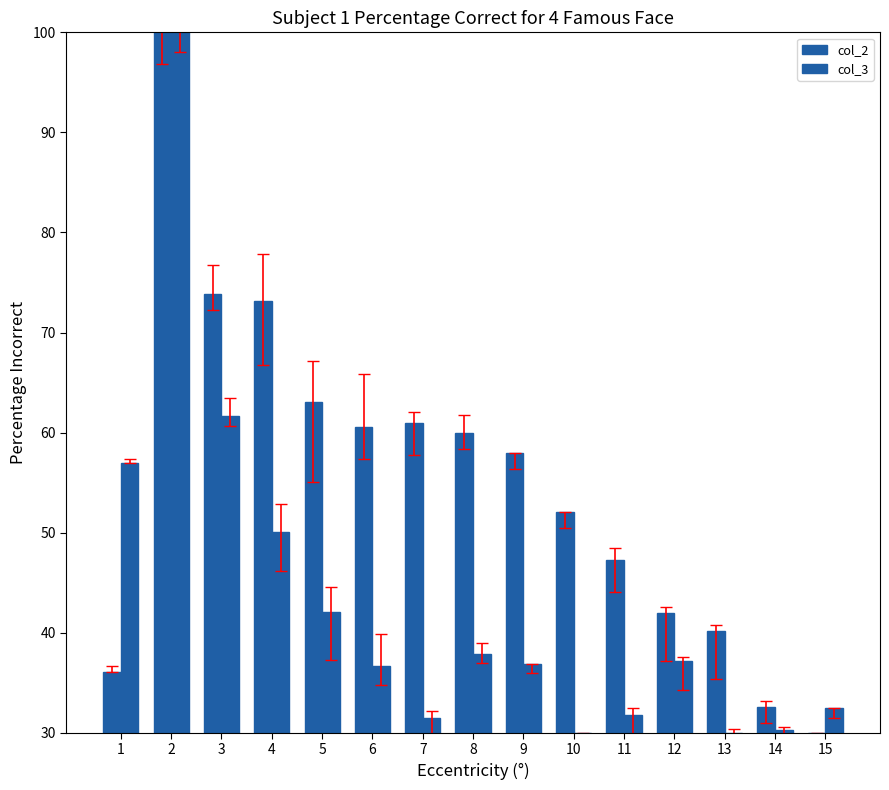

How many series are shown in this chart?

2